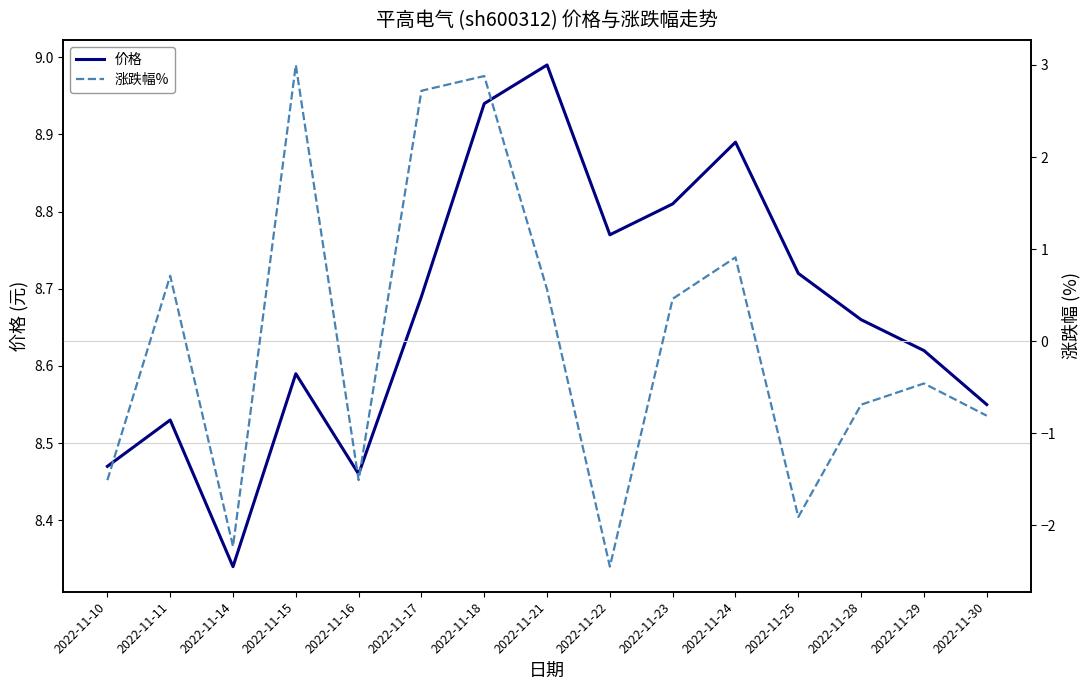

What is the maximum value shown in the chart?

9.0